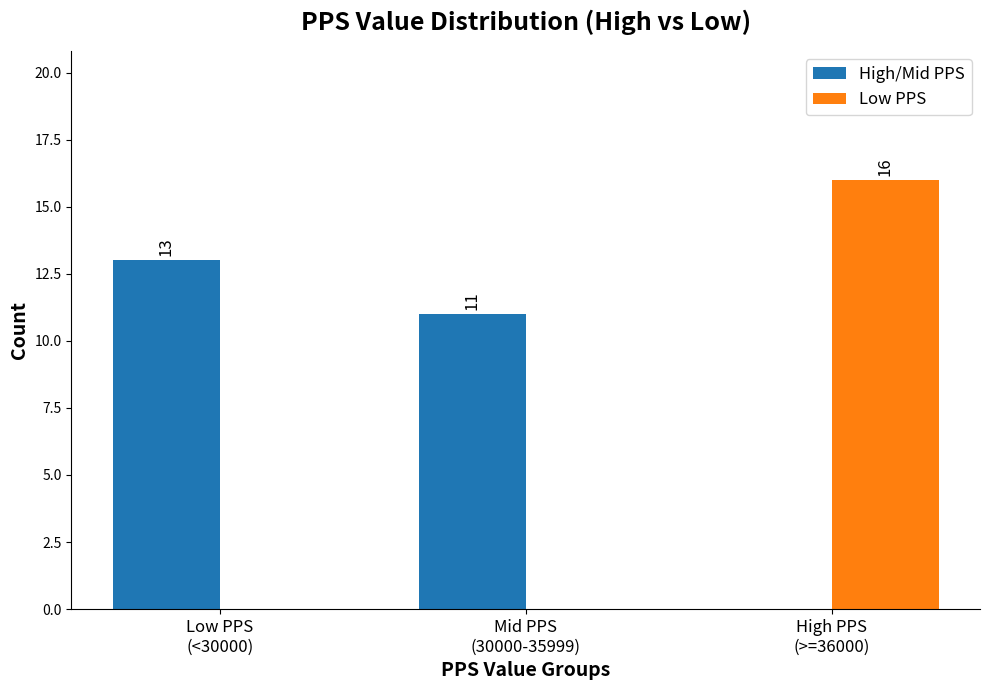

Which series has the largest total across all categories?

High/Mid PPS